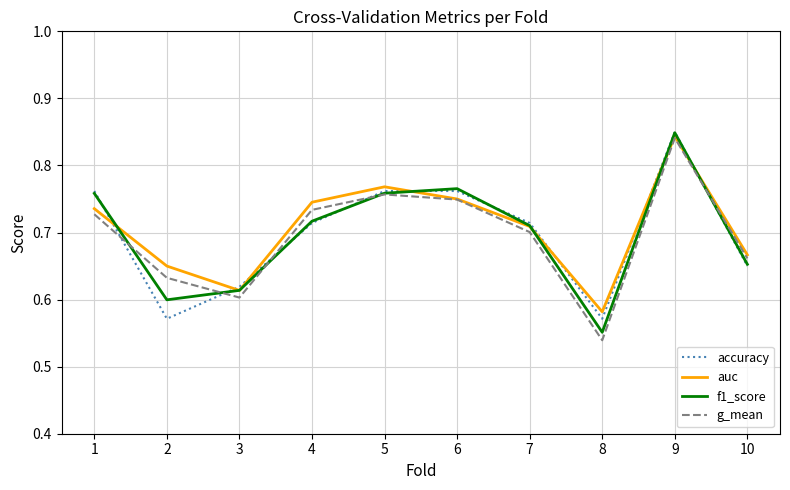

How many interior local peaks does the f1_score series have?

2